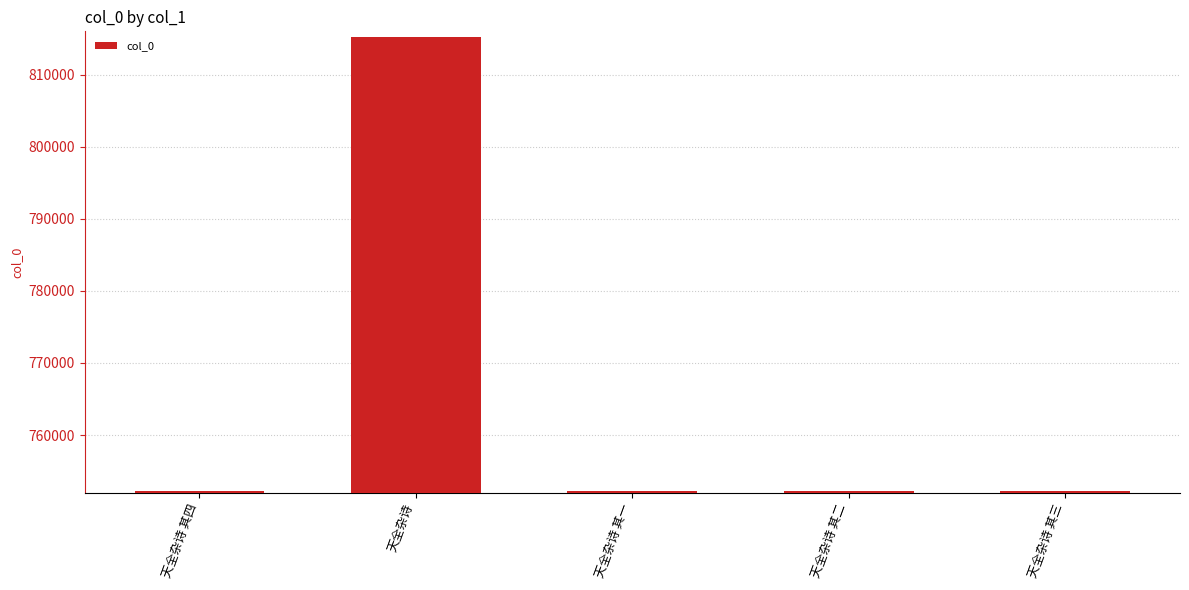

Which label corresponds to the largest value in the chart?

天全杂诗